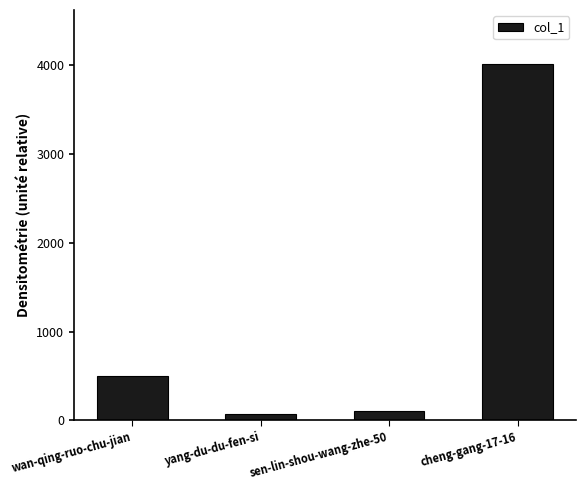

Which label corresponds to the largest value in the chart?

cheng-gang-17-16